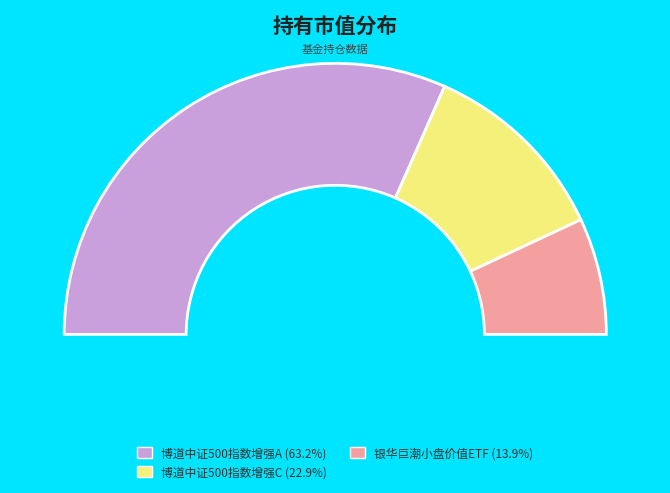

What percentage is NOT represented by 银华巨潮小盘价值ETF?

86.1%